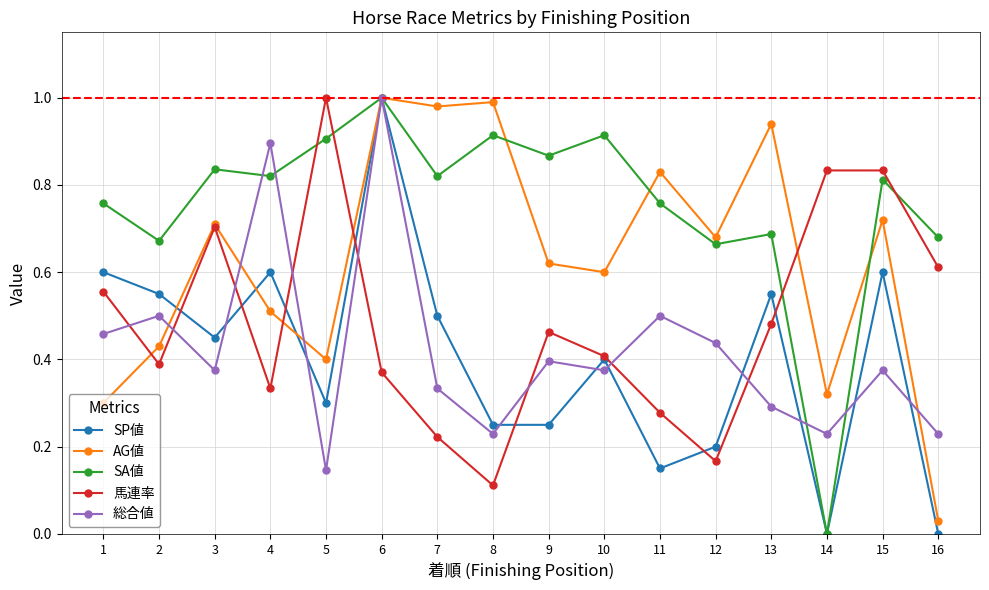

The 馬連率 series shows 0.2 at 7. True or false?

True